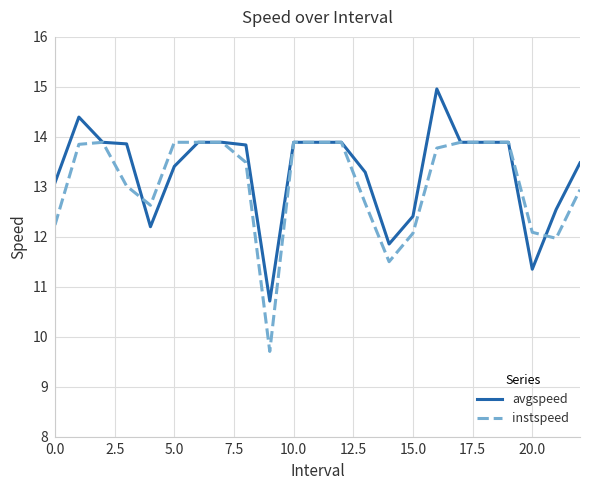

What is the highest value of the instspeed series?

13.9